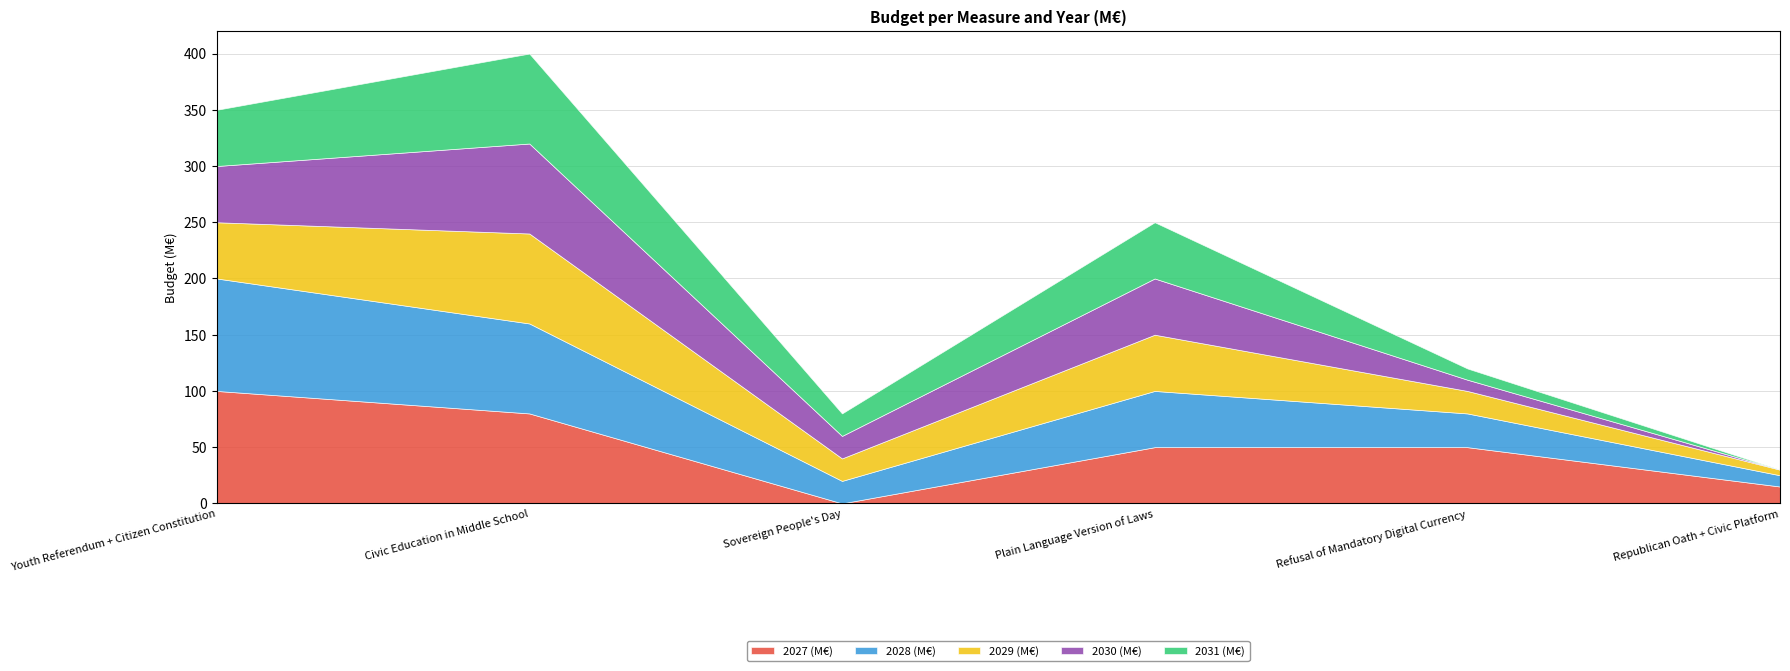

True or false: 2030 (M€) has more than 1 points higher than both neighbors.

True